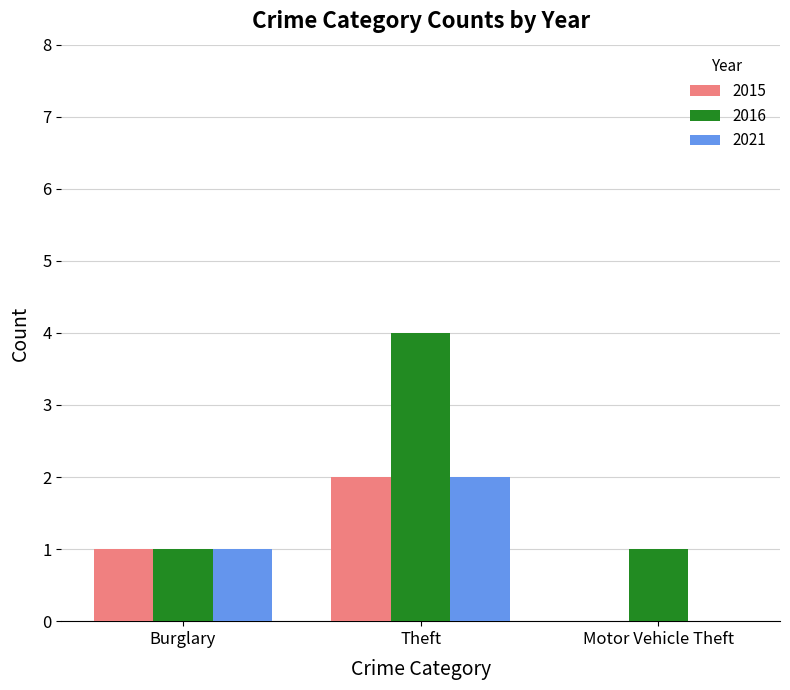

The 2021 series shows 2 at Theft. True or false?

True